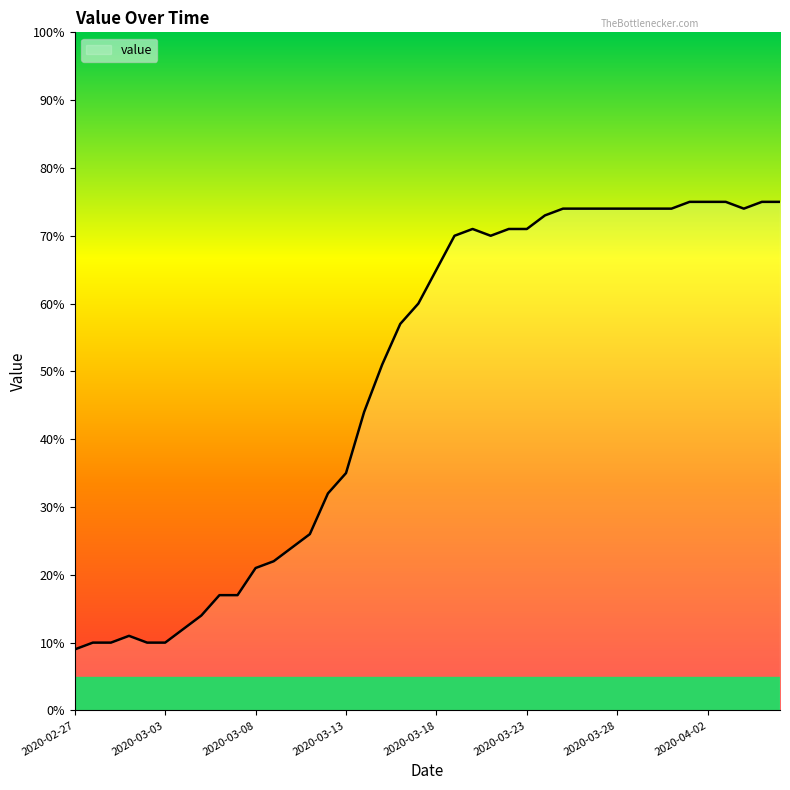

What is the difference between the maximum and second lowest values?

65